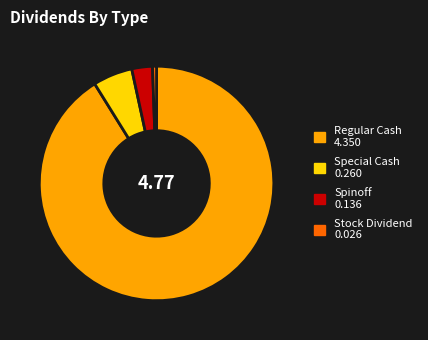

How many segments does this pie chart have?

4